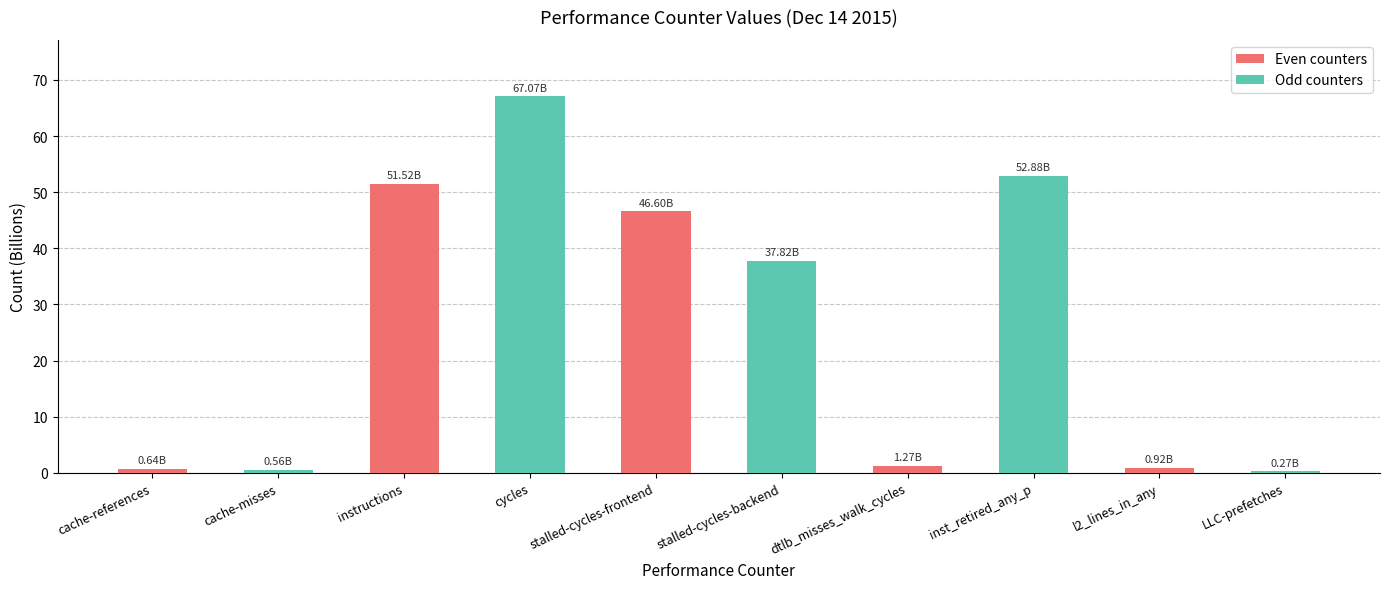

How many distinct data groups are displayed?

1